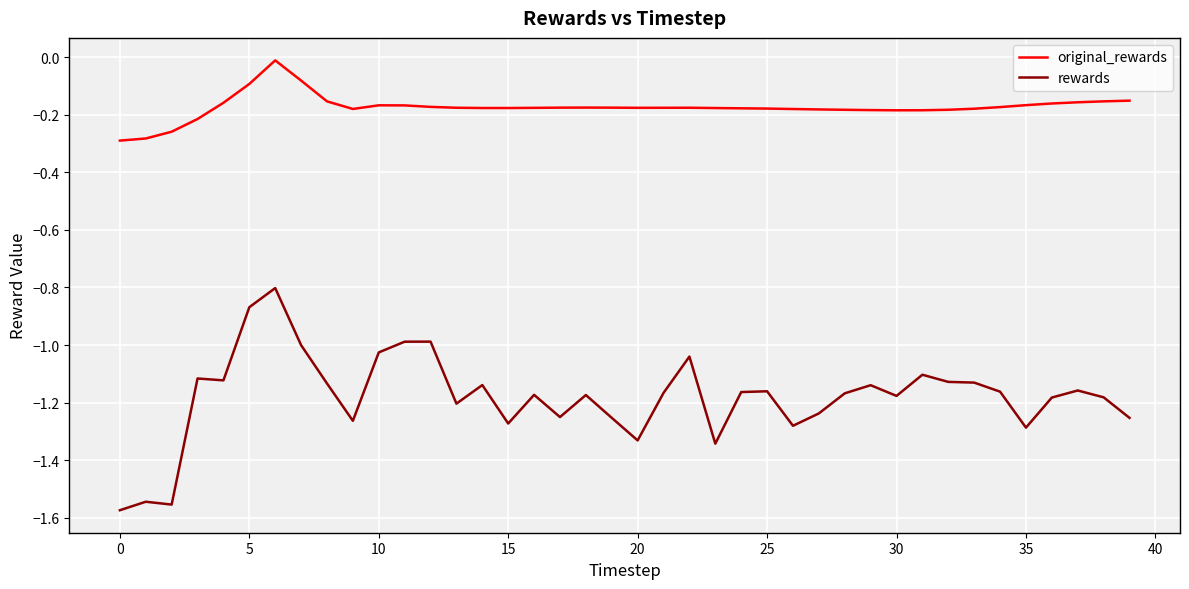

What is the highest value of the rewards series?

-0.8